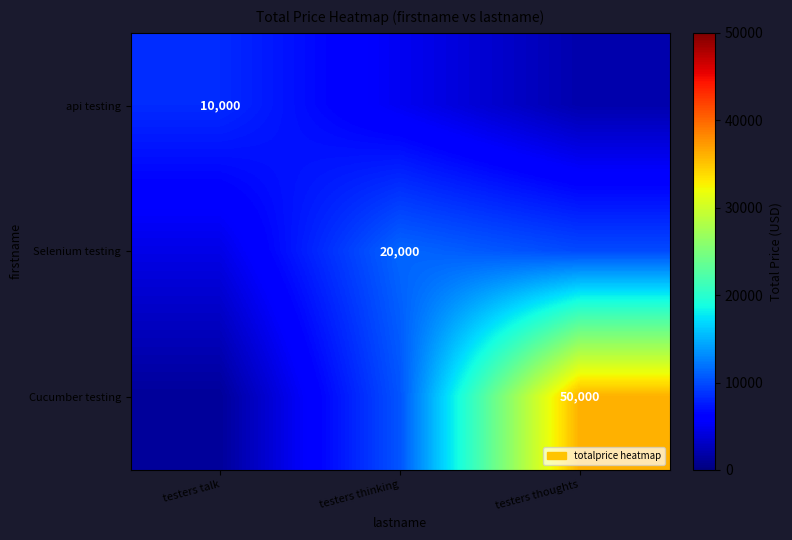

Between testers thinking and testers thoughts, which is larger?

testers thinking